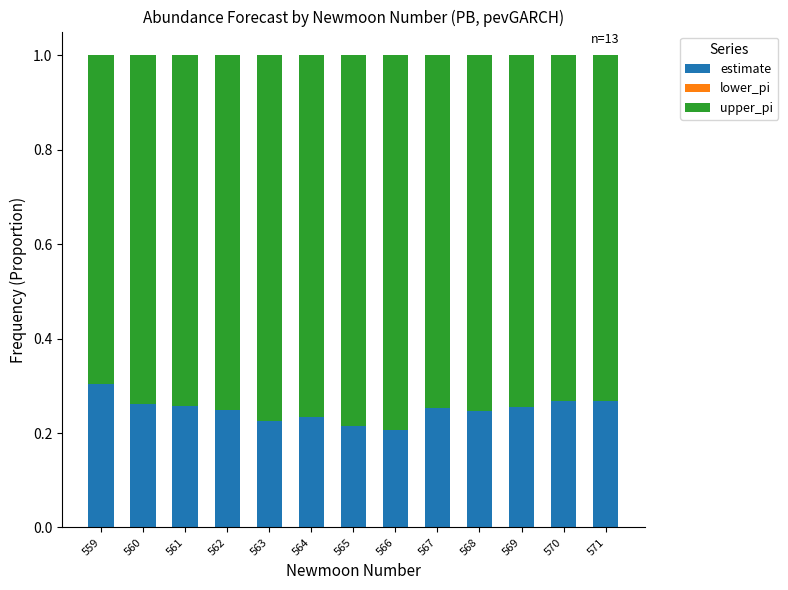

What is the total value across all series at 569?

1.0